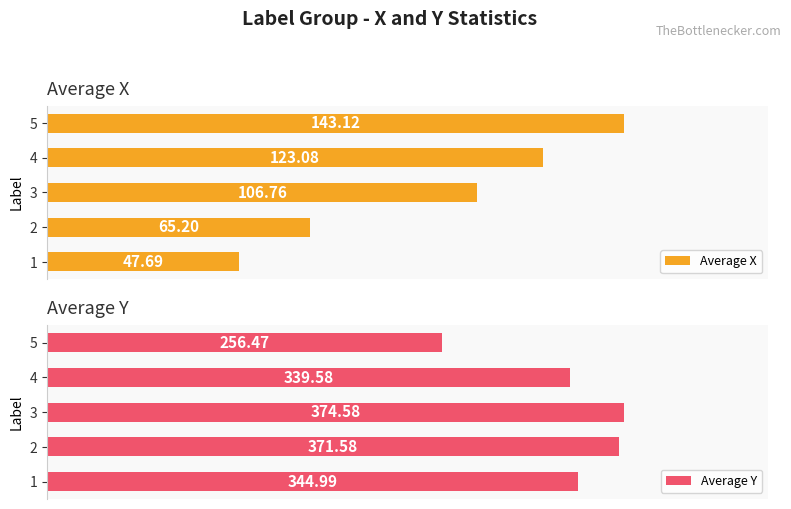

At 0, list the series in order from smallest to largest.

Average X, Average Y